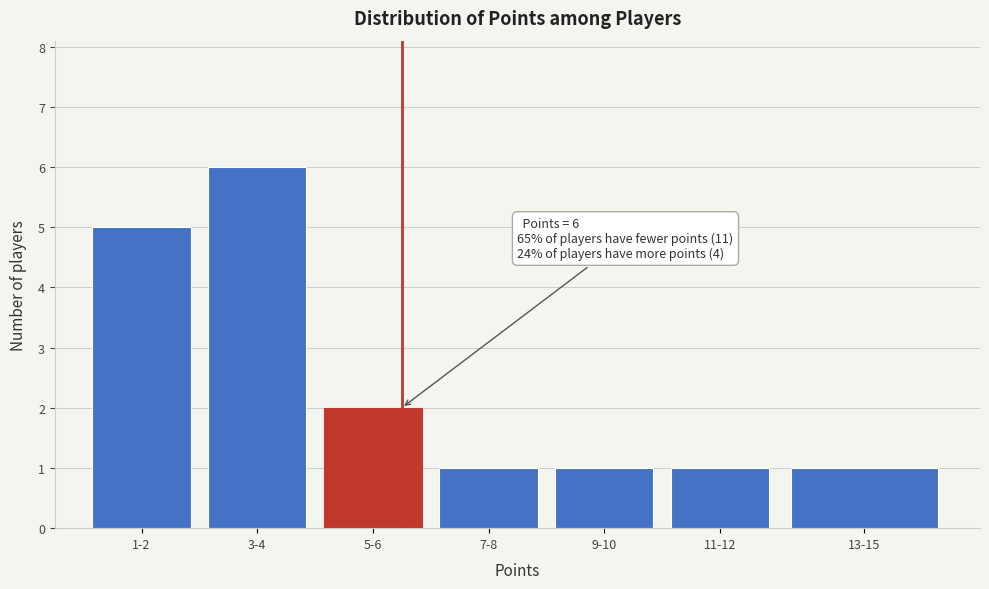

Reading right to left, transcribe all the data shown in this chart.

13-15=1	11-12=1	9-10=1	7-8=1	5-6=2	3-4=6	1-2=5